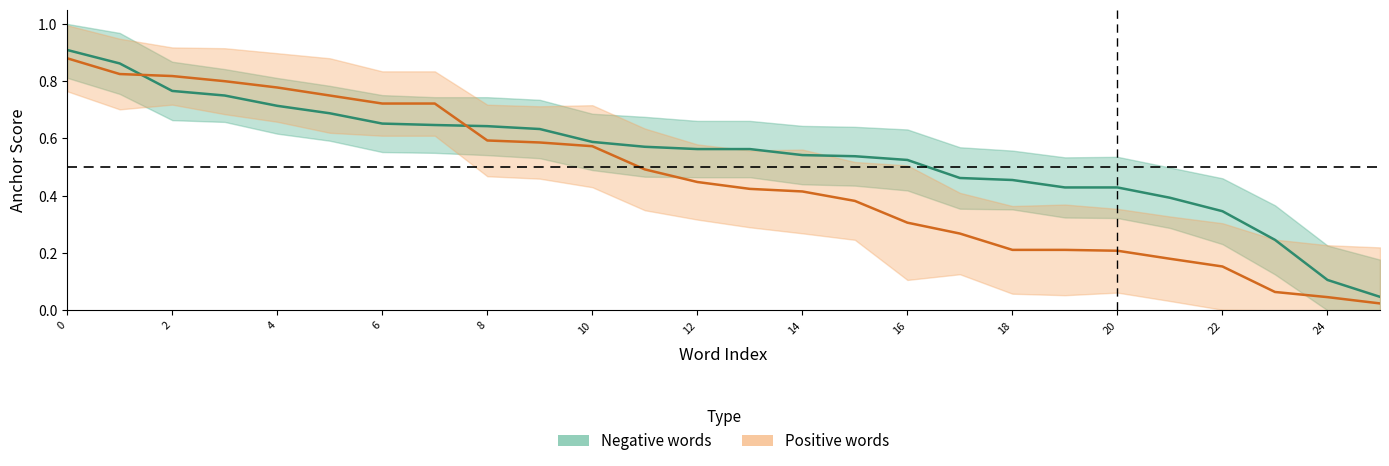

Is it true that Negative words equals 0.4 at 2?

False